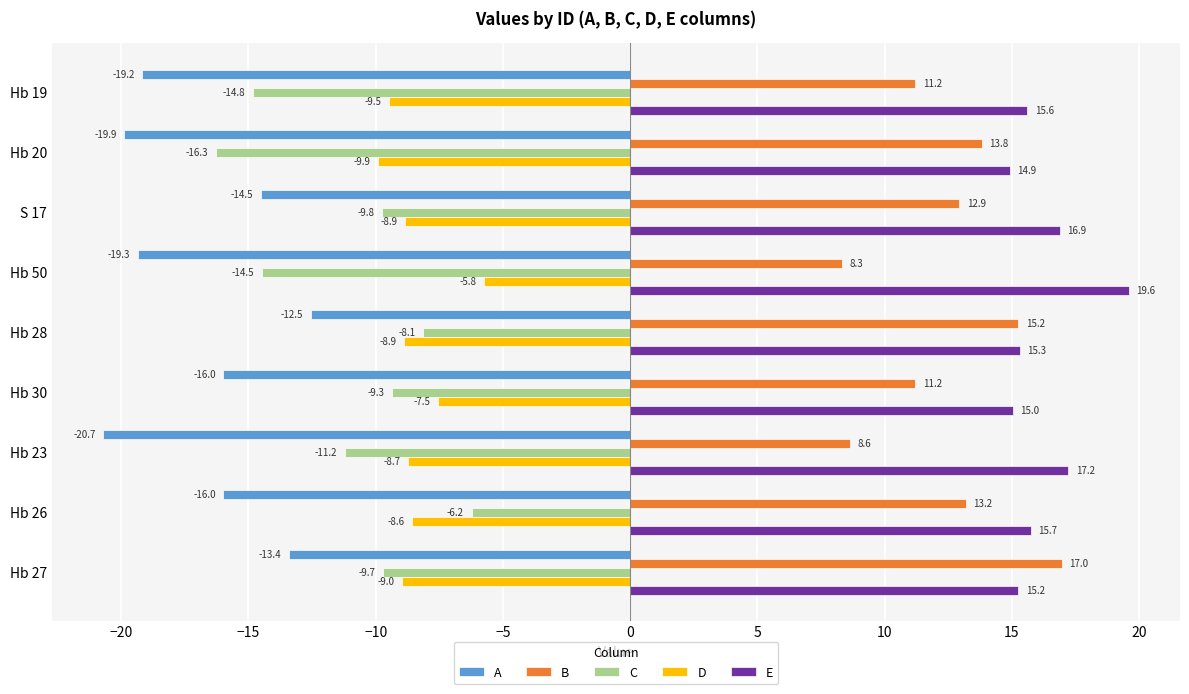

What is the difference between the maximum and minimum values in the D series?

4.2